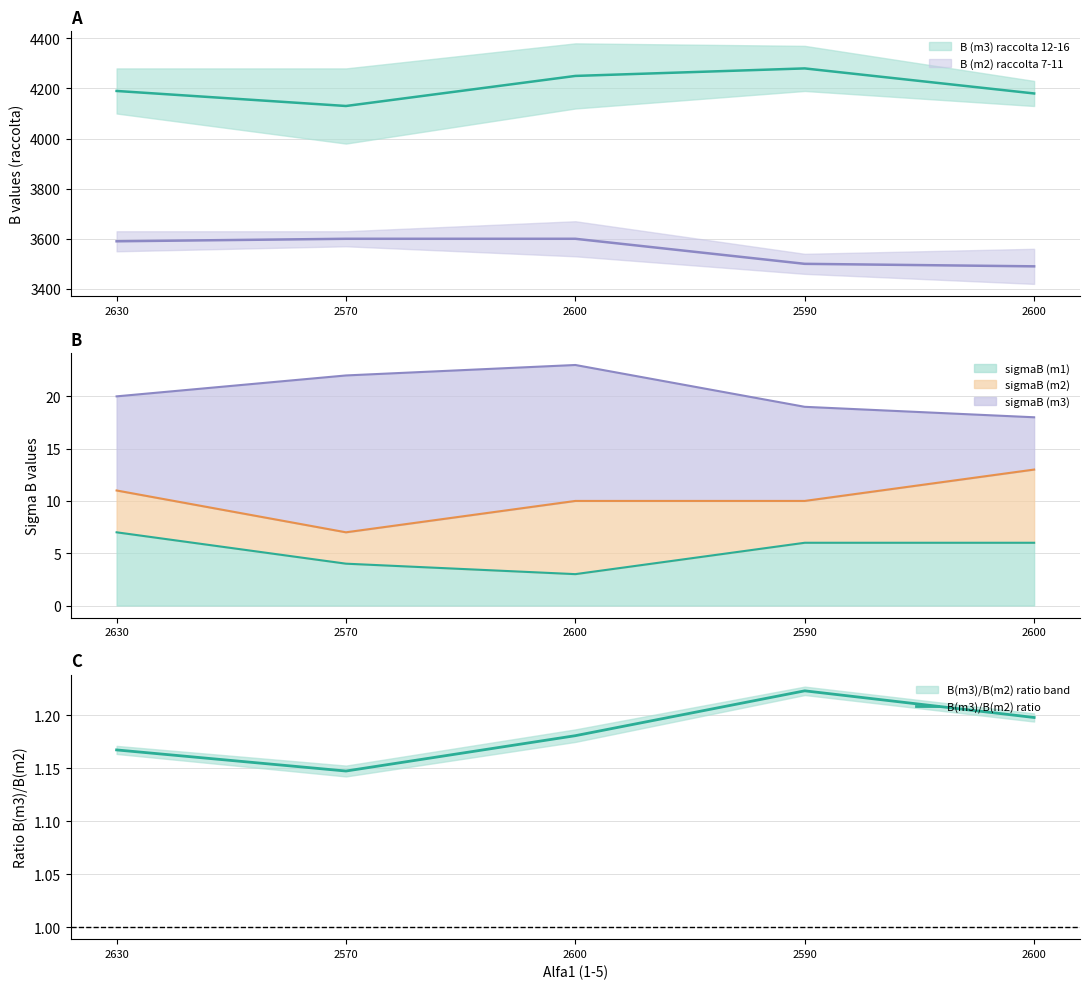

Where is the first local minimum?

2570